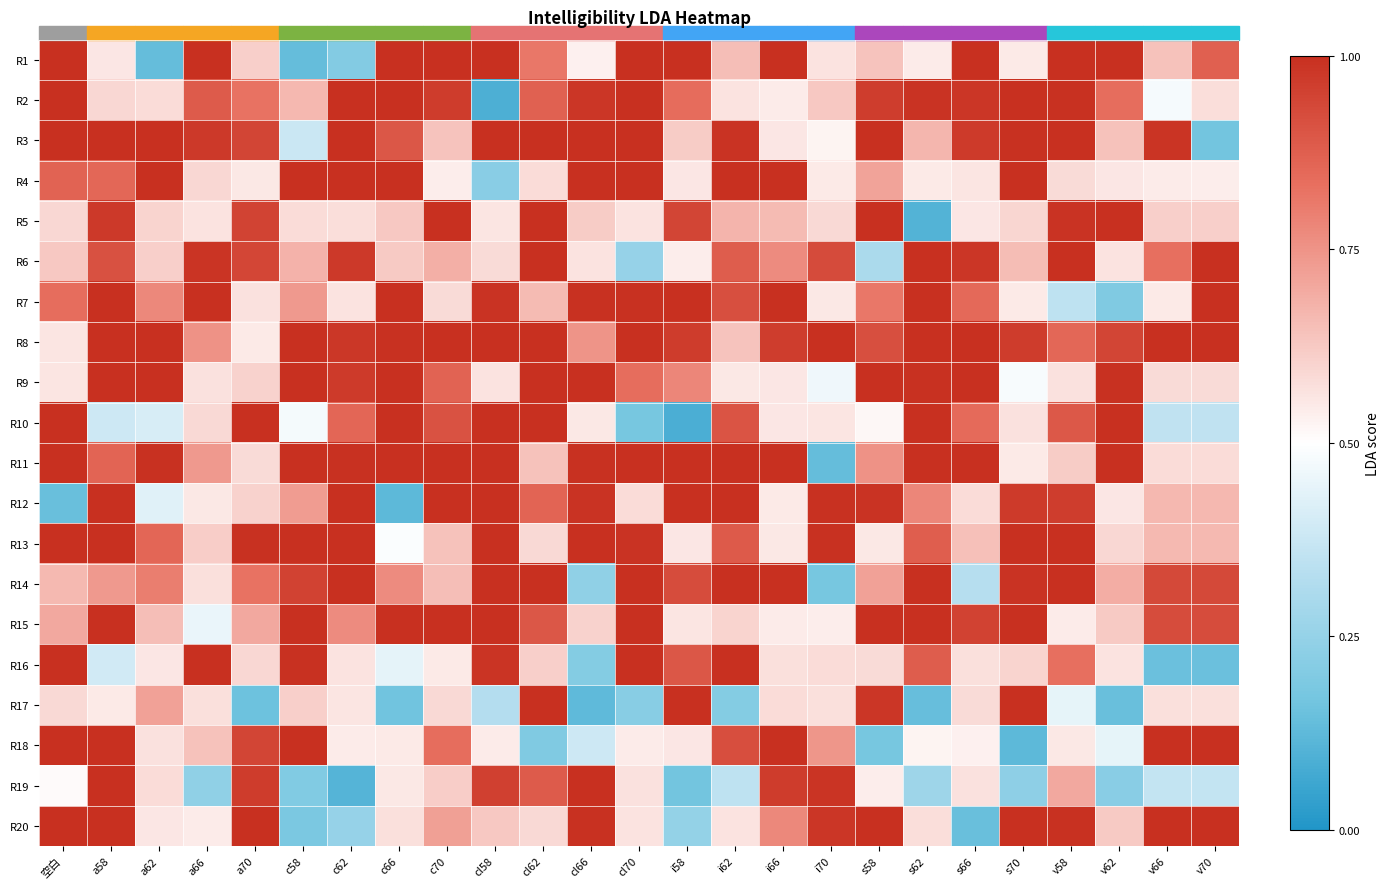

Reading left to right, extract all data points from this chart.

R1: 空白=1.0	a58=0.6	a62=0.1	a66=1.0	a70=0.6	c58=0.1	c62=0.2	c66=1.0	c70=1.0	cl58=1.0	cl62=0.8	cl66=0.5	cl70=1.0	i58=1.0	i62=0.6	i66=1.0	i70=0.6	s58=0.6	s62=0.5	s66=1.0	s70=0.6	v58=1.0	v62=1.0	v66=0.6	v70=0.9
R2: 空白=1.0	a58=0.6	a62=0.6	a66=0.9	a70=0.8	c58=0.7	c62=1.0	c66=1.0	c70=1.0	cl58=0.1	cl62=0.9	cl66=1.0	cl70=1.0	i58=0.8	i62=0.6	i66=0.5	i70=0.6	s58=1.0	s62=1.0	s66=1.0	s70=1.0	v58=1.0	v62=0.8	v66=0.5	v70=0.6
R3: 空白=1.0	a58=1.0	a62=1.0	a66=1.0	a70=0.9	c58=0.4	c62=1.0	c66=0.9	c70=0.6	cl58=1.0	cl62=1.0	cl66=1.0	cl70=1.0	i58=0.6	i62=1.0	i66=0.6	i70=0.5	s58=1.0	s62=0.7	s66=1.0	s70=1.0	v58=1.0	v62=0.6	v66=1.0	v70=0.2
R4: 空白=0.9	a58=0.9	a62=1.0	a66=0.6	a70=0.6	c58=1.0	c62=1.0	c66=1.0	c70=0.5	cl58=0.2	cl62=0.6	cl66=1.0	cl70=1.0	i58=0.6	i62=1.0	i66=1.0	i70=0.5	s58=0.7	s62=0.6	s66=0.6	s70=1.0	v58=0.6	v62=0.6	v66=0.5	v70=0.5
R5: 空白=0.6	a58=1.0	a62=0.6	a66=0.6	a70=0.9	c58=0.6	c62=0.6	c66=0.6	c70=1.0	cl58=0.6	cl62=1.0	cl66=0.6	cl70=0.6	i58=0.9	i62=0.7	i66=0.7	i70=0.6	s58=1.0	s62=0.1	s66=0.6	s70=0.6	v58=1.0	v62=1.0	v66=0.6	v70=0.6
R6: 空白=0.6	a58=0.9	a62=0.6	a66=1.0	a70=0.9	c58=0.7	c62=1.0	c66=0.6	c70=0.7	cl58=0.6	cl62=1.0	cl66=0.6	cl70=0.3	i58=0.5	i62=0.9	i66=0.8	i70=0.9	s58=0.3	s62=1.0	s66=1.0	s70=0.7	v58=1.0	v62=0.6	v66=0.8	v70=1.0
R7: 空白=0.8	a58=1.0	a62=0.8	a66=1.0	a70=0.6	c58=0.7	c62=0.6	c66=1.0	c70=0.6	cl58=1.0	cl62=0.7	cl66=1.0	cl70=1.0	i58=1.0	i62=0.9	i66=1.0	i70=0.6	s58=0.8	s62=1.0	s66=0.8	s70=0.5	v58=0.3	v62=0.2	v66=0.6	v70=1.0
R8: 空白=0.6	a58=1.0	a62=1.0	a66=0.8	a70=0.5	c58=1.0	c62=1.0	c66=1.0	c70=1.0	cl58=1.0	cl62=1.0	cl66=0.7	cl70=1.0	i58=1.0	i62=0.6	i66=1.0	i70=1.0	s58=0.9	s62=1.0	s66=1.0	s70=1.0	v58=0.9	v62=0.9	v66=1.0	v70=1.0
R9: 空白=0.6	a58=1.0	a62=1.0	a66=0.6	a70=0.6	c58=1.0	c62=1.0	c66=1.0	c70=0.9	cl58=0.6	cl62=1.0	cl66=1.0	cl70=0.8	i58=0.8	i62=0.6	i66=0.6	i70=0.5	s58=1.0	s62=1.0	s66=1.0	s70=0.5	v58=0.6	v62=1.0	v66=0.6	v70=0.6
R10: 空白=1.0	a58=0.4	a62=0.4	a66=0.6	a70=1.0	c58=0.5	c62=0.9	c66=1.0	c70=0.9	cl58=1.0	cl62=1.0	cl66=0.6	cl70=0.2	i58=0.1	i62=0.9	i66=0.6	i70=0.6	s58=0.5	s62=1.0	s66=0.8	s70=0.6	v58=0.9	v62=1.0	v66=0.4	v70=0.4
R11: 空白=1.0	a58=0.9	a62=1.0	a66=0.7	a70=0.6	c58=1.0	c62=1.0	c66=1.0	c70=1.0	cl58=1.0	cl62=0.6	cl66=1.0	cl70=1.0	i58=1.0	i62=1.0	i66=1.0	i70=0.1	s58=0.8	s62=1.0	s66=1.0	s70=0.6	v58=0.6	v62=1.0	v66=0.6	v70=0.6
R12: 空白=0.1	a58=1.0	a62=0.4	a66=0.6	a70=0.6	c58=0.7	c62=1.0	c66=0.1	c70=1.0	cl58=1.0	cl62=0.9	cl66=1.0	cl70=0.6	i58=1.0	i62=1.0	i66=0.5	i70=1.0	s58=1.0	s62=0.8	s66=0.6	s70=1.0	v58=1.0	v62=0.6	v66=0.7	v70=0.7
R13: 空白=1.0	a58=1.0	a62=0.9	a66=0.6	a70=1.0	c58=1.0	c62=1.0	c66=0.5	c70=0.6	cl58=1.0	cl62=0.6	cl66=1.0	cl70=1.0	i58=0.6	i62=0.9	i66=0.6	i70=1.0	s58=0.6	s62=0.9	s66=0.6	s70=1.0	v58=1.0	v62=0.6	v66=0.7	v70=0.7
R14: 空白=0.7	a58=0.7	a62=0.8	a66=0.6	a70=0.8	c58=1.0	c62=1.0	c66=0.8	c70=0.7	cl58=1.0	cl62=1.0	cl66=0.2	cl70=1.0	i58=0.9	i62=1.0	i66=1.0	i70=0.2	s58=0.7	s62=1.0	s66=0.3	s70=1.0	v58=1.0	v62=0.7	v66=0.9	v70=0.9
R15: 空白=0.7	a58=1.0	a62=0.7	a66=0.5	a70=0.7	c58=1.0	c62=0.8	c66=1.0	c70=1.0	cl58=1.0	cl62=0.9	cl66=0.6	cl70=1.0	i58=0.6	i62=0.6	i66=0.5	i70=0.5	s58=1.0	s62=1.0	s66=1.0	s70=1.0	v58=0.5	v62=0.6	v66=0.9	v70=0.9
R16: 空白=1.0	a58=0.4	a62=0.6	a66=1.0	a70=0.6	c58=1.0	c62=0.6	c66=0.4	c70=0.5	cl58=1.0	cl62=0.6	cl66=0.2	cl70=1.0	i58=0.9	i62=1.0	i66=0.6	i70=0.6	s58=0.6	s62=0.9	s66=0.6	s70=0.6	v58=0.8	v62=0.6	v66=0.2	v70=0.2
R17: 空白=0.6	a58=0.5	a62=0.7	a66=0.6	a70=0.2	c58=0.6	c62=0.6	c66=0.2	c70=0.6	cl58=0.3	cl62=1.0	cl66=0.1	cl70=0.2	i58=1.0	i62=0.2	i66=0.6	i70=0.6	s58=1.0	s62=0.1	s66=0.6	s70=1.0	v58=0.4	v62=0.1	v66=0.6	v70=0.6
R18: 空白=1.0	a58=1.0	a62=0.6	a66=0.6	a70=0.9	c58=1.0	c62=0.5	c66=0.5	c70=0.8	cl58=0.5	cl62=0.2	cl66=0.4	cl70=0.5	i58=0.6	i62=0.9	i66=1.0	i70=0.7	s58=0.2	s62=0.5	s66=0.5	s70=0.1	v58=0.6	v62=0.4	v66=1.0	v70=1.0
R19: 空白=0.5	a58=1.0	a62=0.6	a66=0.2	a70=1.0	c58=0.2	c62=0.1	c66=0.6	c70=0.6	cl58=1.0	cl62=0.9	cl66=1.0	cl70=0.6	i58=0.2	i62=0.4	i66=1.0	i70=1.0	s58=0.5	s62=0.3	s66=0.6	s70=0.2	v58=0.7	v62=0.2	v66=0.4	v70=0.4
R20: 空白=1.0	a58=1.0	a62=0.6	a66=0.5	a70=1.0	c58=0.2	c62=0.3	c66=0.6	c70=0.7	cl58=0.6	cl62=0.6	cl66=1.0	cl70=0.6	i58=0.2	i62=0.6	i66=0.8	i70=1.0	s58=1.0	s62=0.6	s66=0.1	s70=1.0	v58=1.0	v62=0.6	v66=1.0	v70=1.0